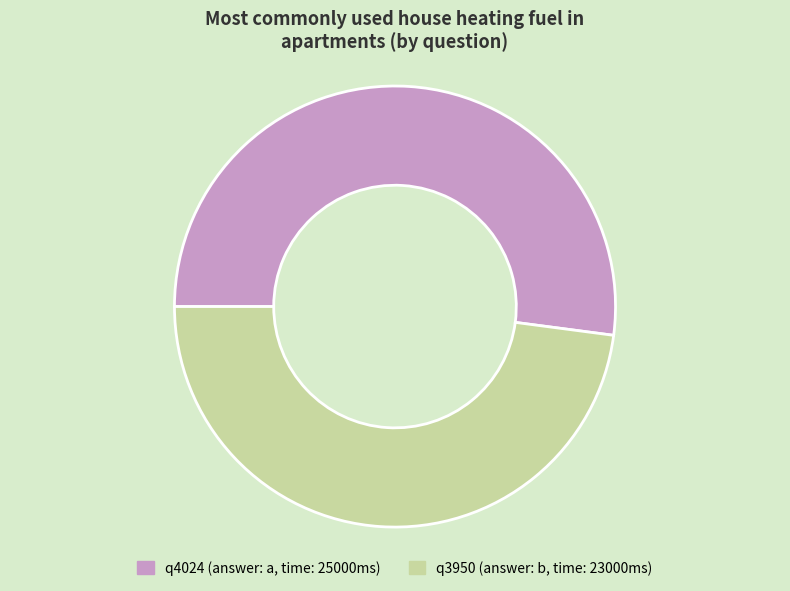

Approximately how many times larger is the value at q3950 compared to q4024?

0.9